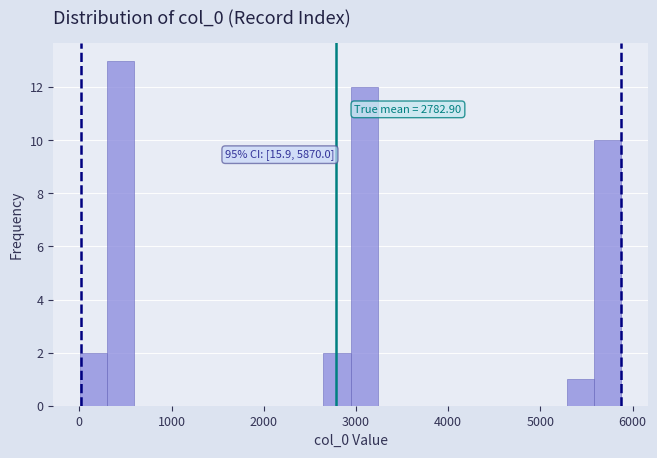

Around what value on the x-axis is the tallest bar? Give the approximate position of its centre, as read against the axis.

500